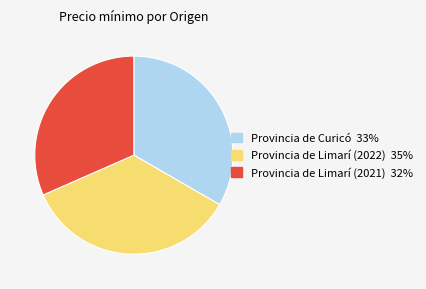

Is there a majority slice in this chart?

No